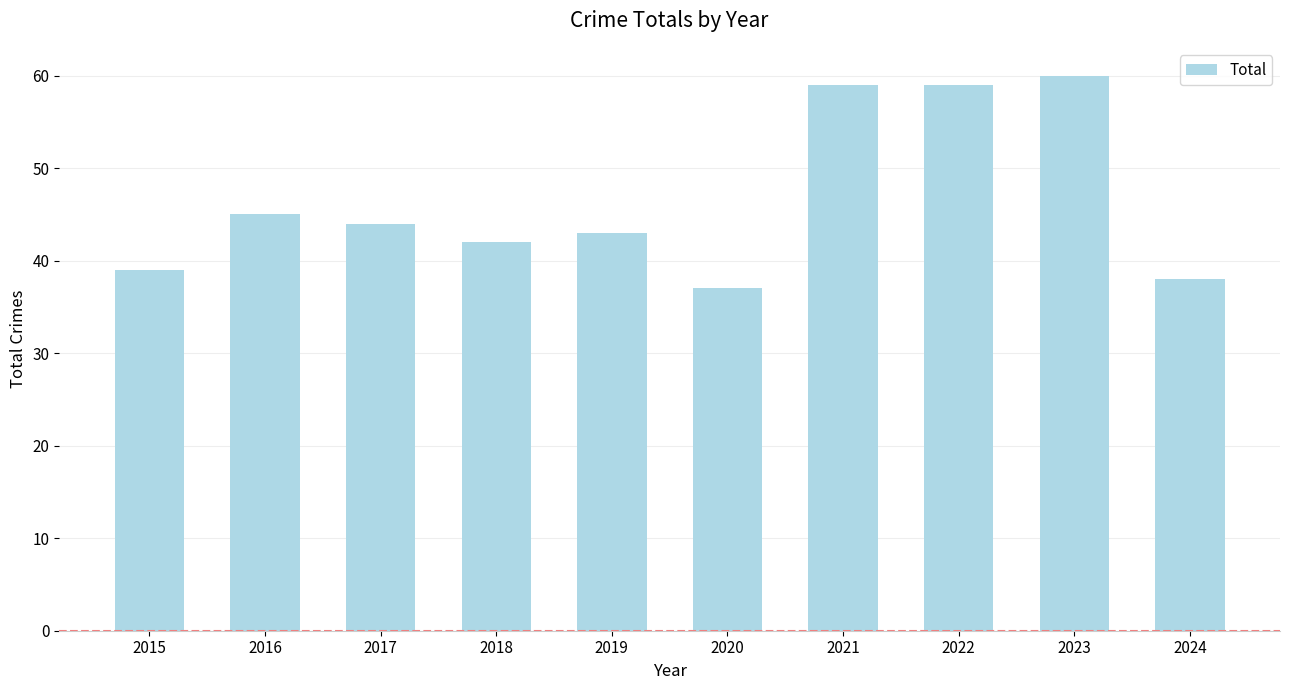

At which category does the chart reach its minimum across all series?

2020